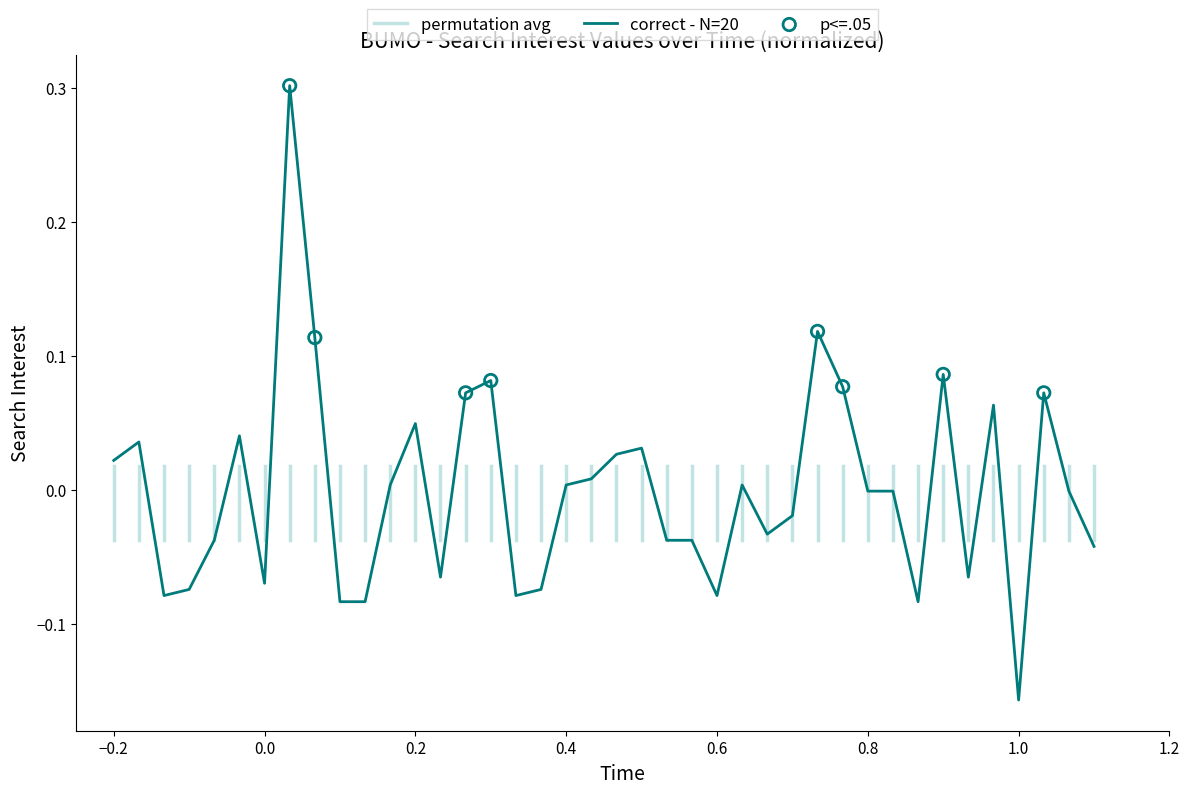

At which label does correct - N=20 reach its minimum?

1.0